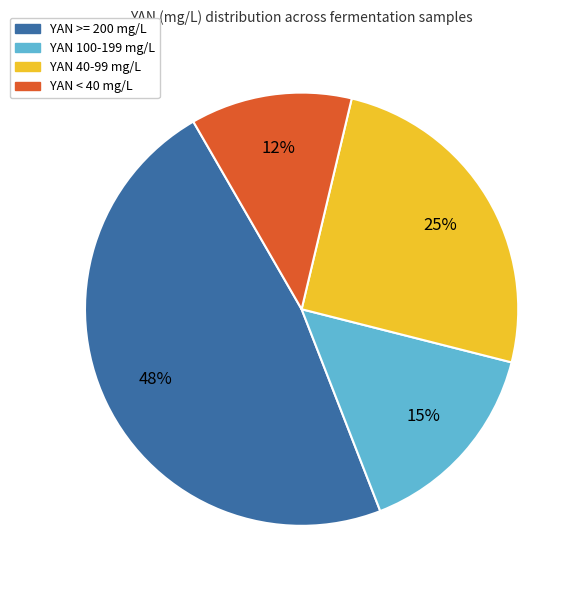

To the nearest percent, what is the average slice percentage?

25%